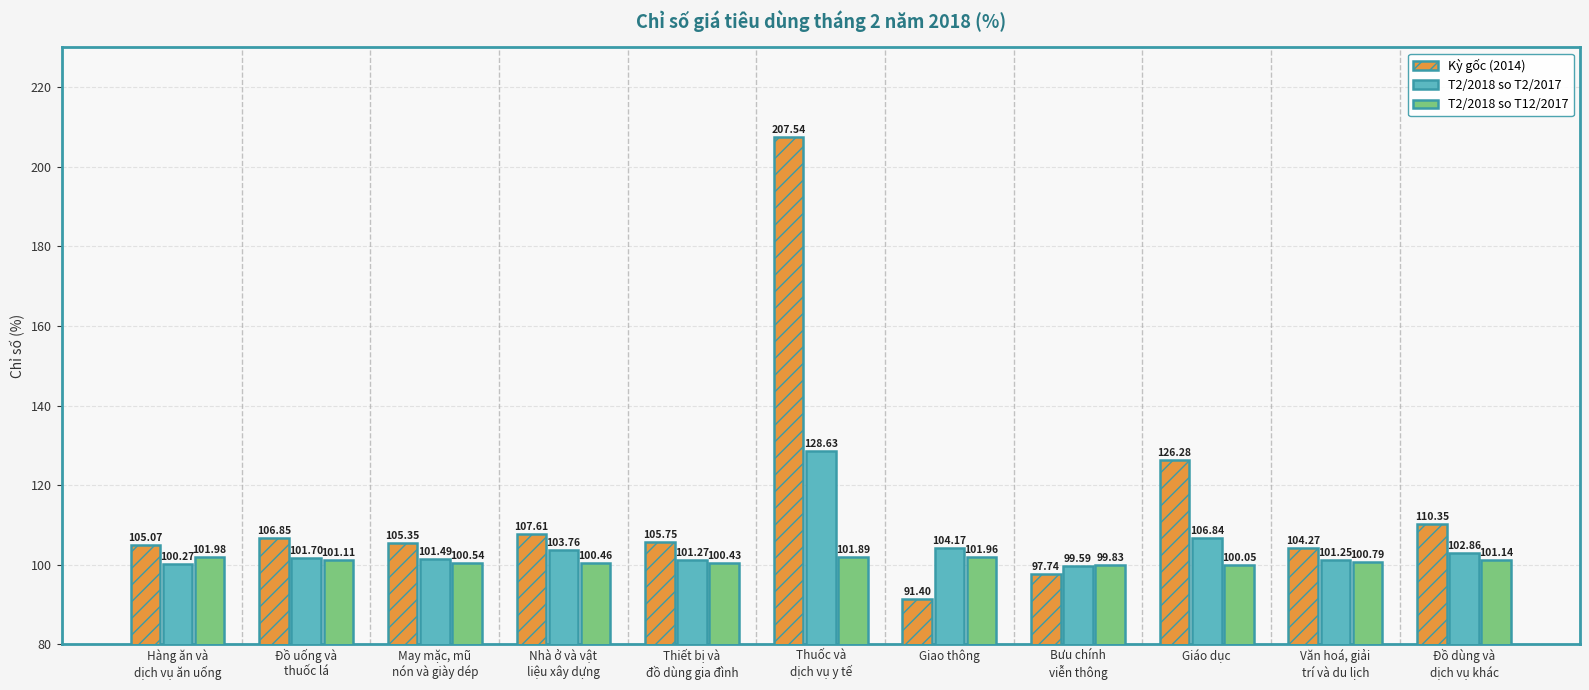

Does the chart contain any negative values?

No